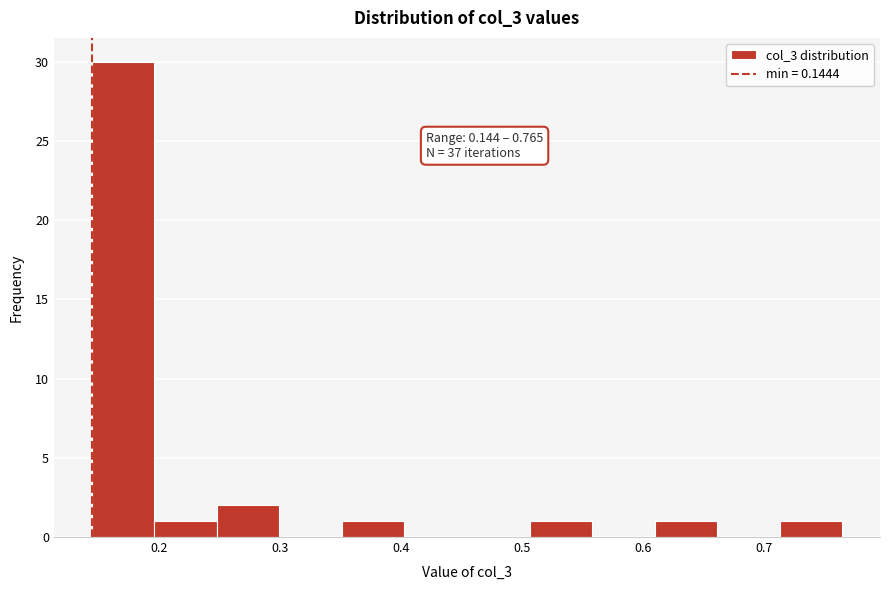

Over which range of the x-axis is the bar tallest?

0.14 to 0.20